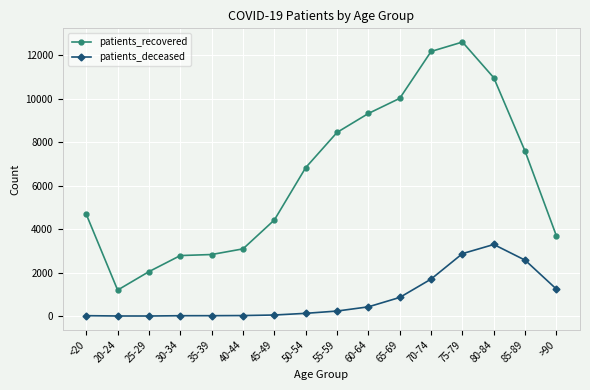

How many lines are shown in the chart?

2